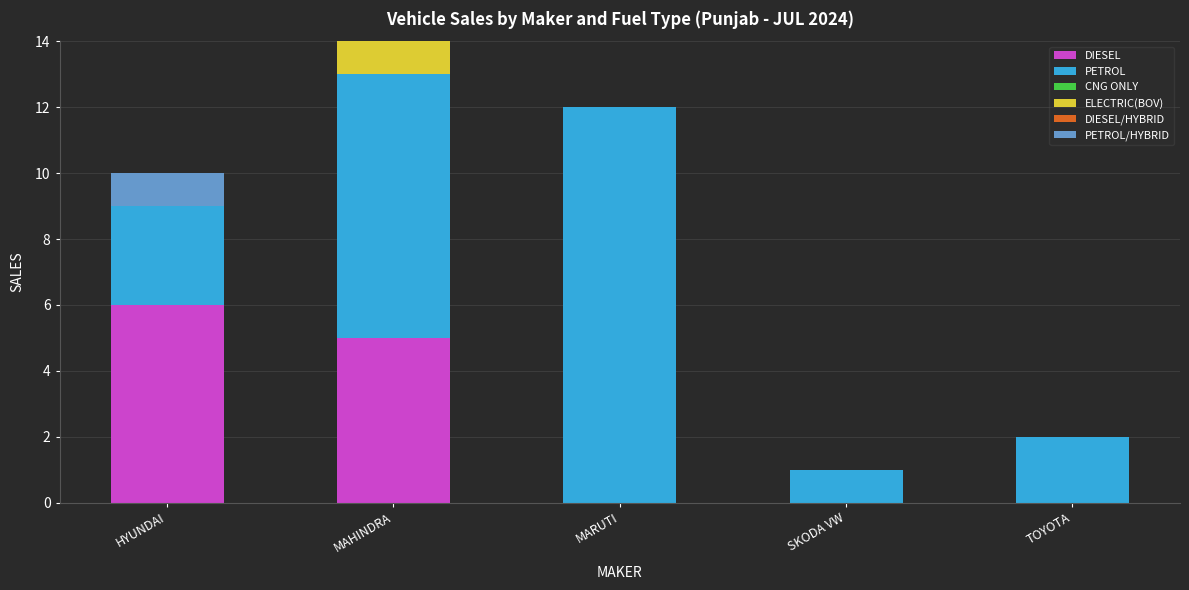

True or false: DIESEL has a value of 9 at HYUNDAI.

False